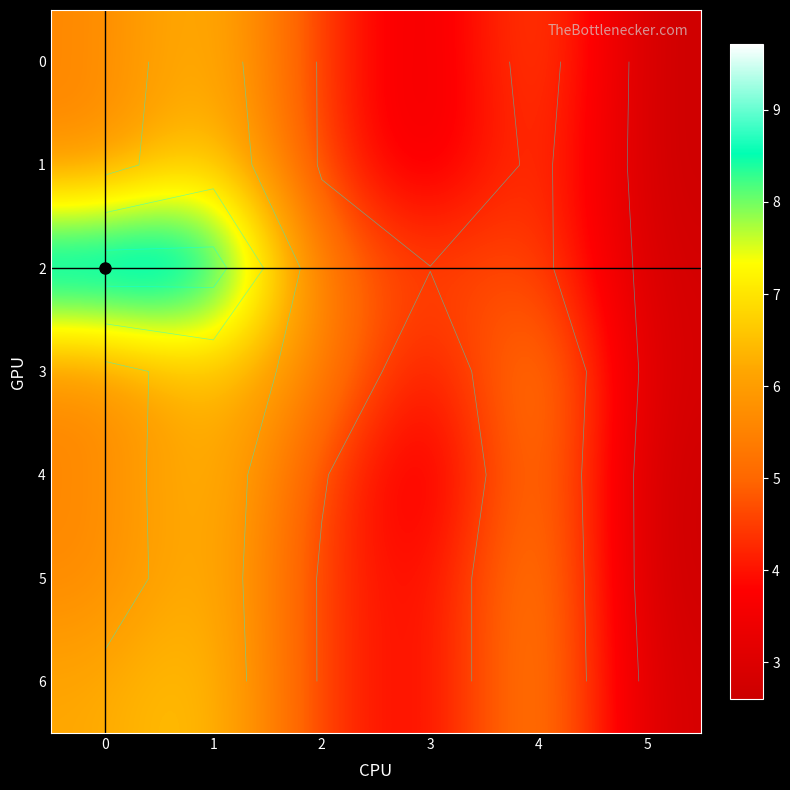

What is the difference between the second highest and second lowest values in the 0 series?

2.4